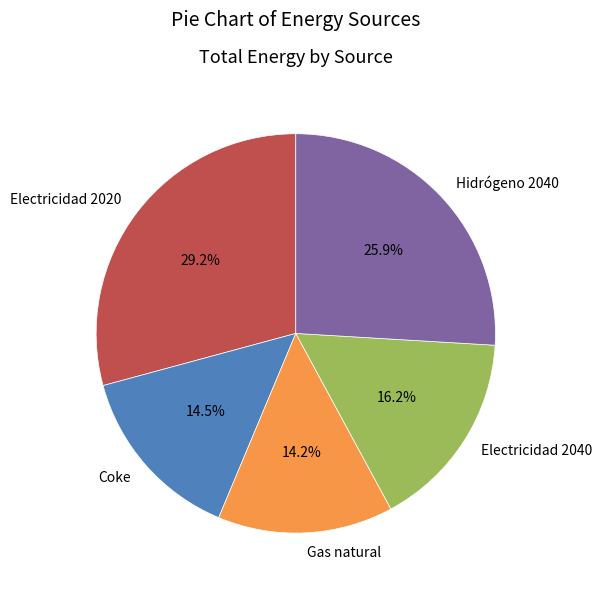

Count the number of slices in the pie.

5